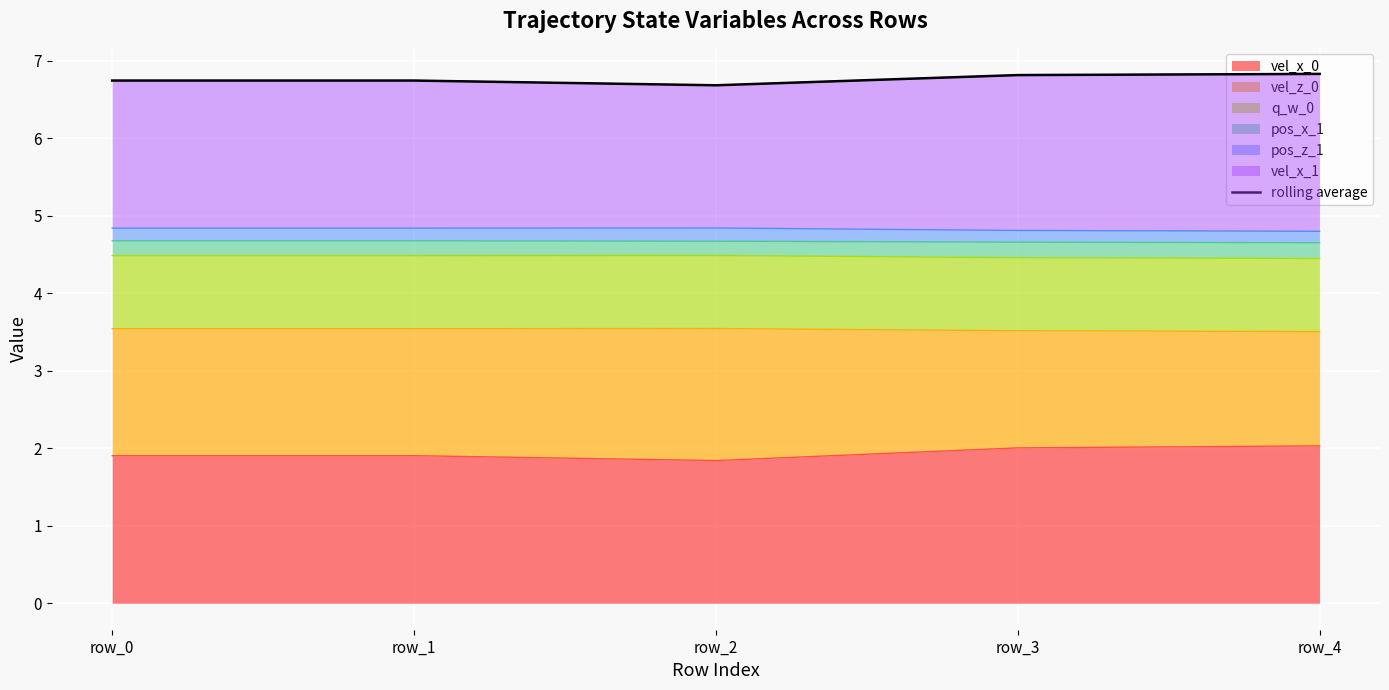

List the labels in order of value, largest first.

row_4, row_3, row_0, row_1, row_2